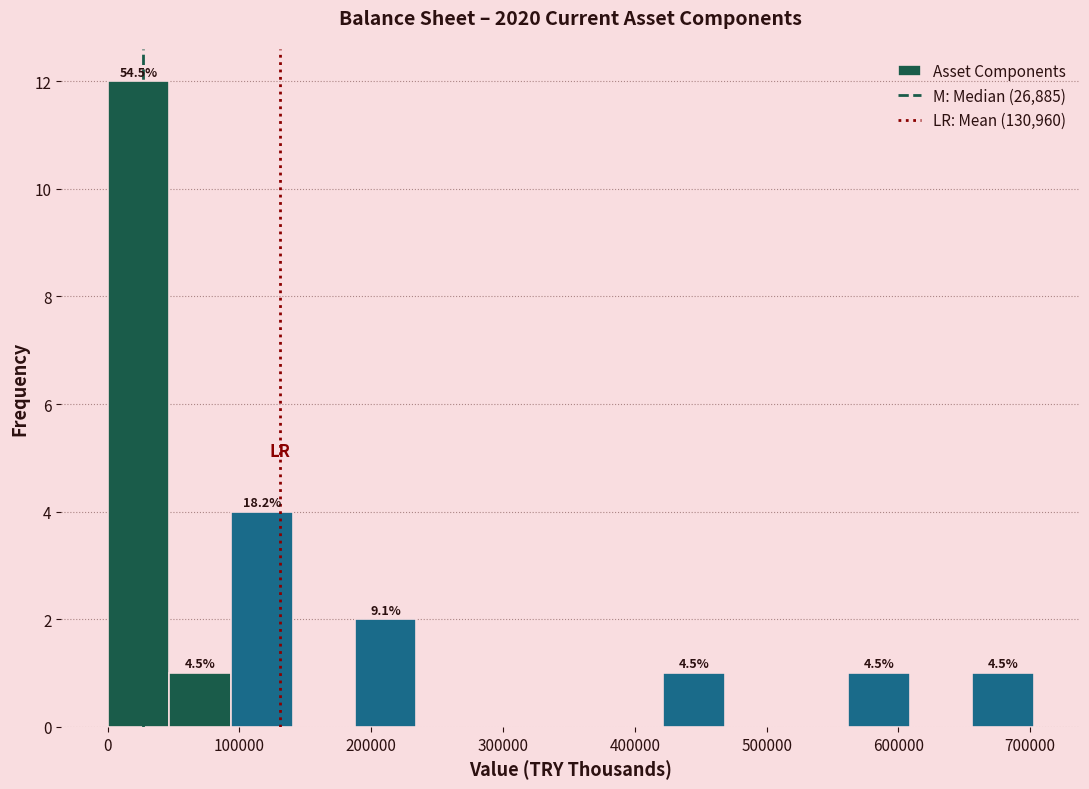

Over which range of the x-axis is the bar tallest?

0 to 50000